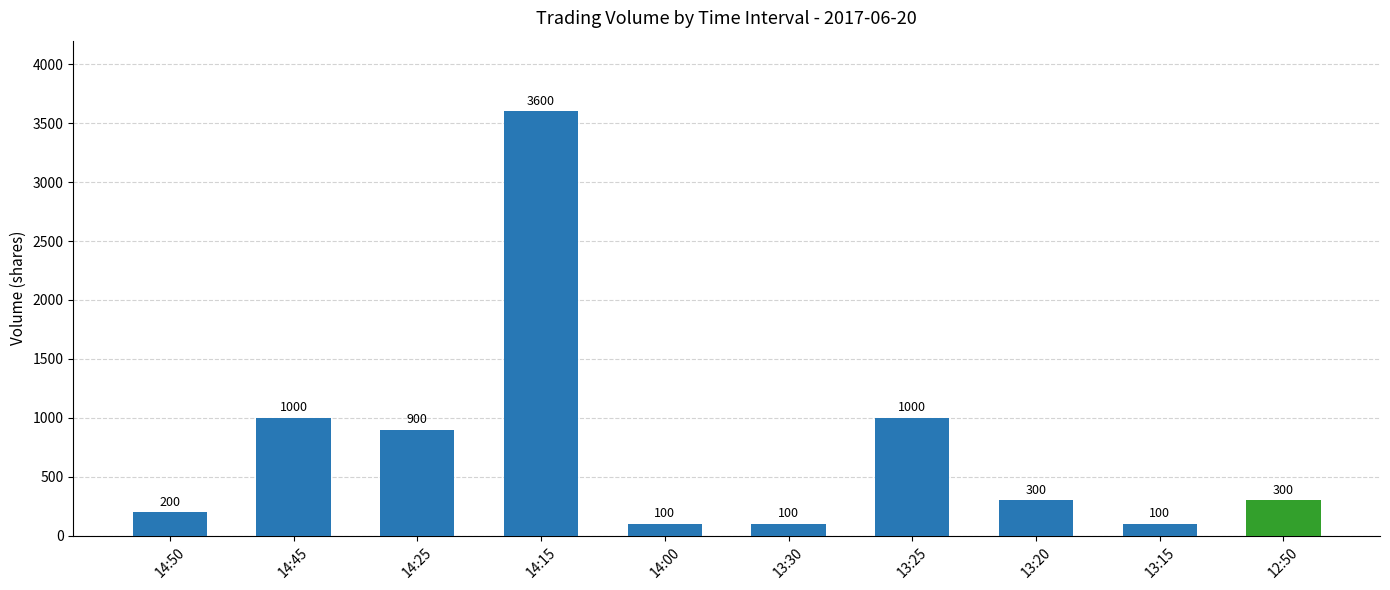

Approximately how many times larger is the value at 14:45 compared to 14:50?

5.0